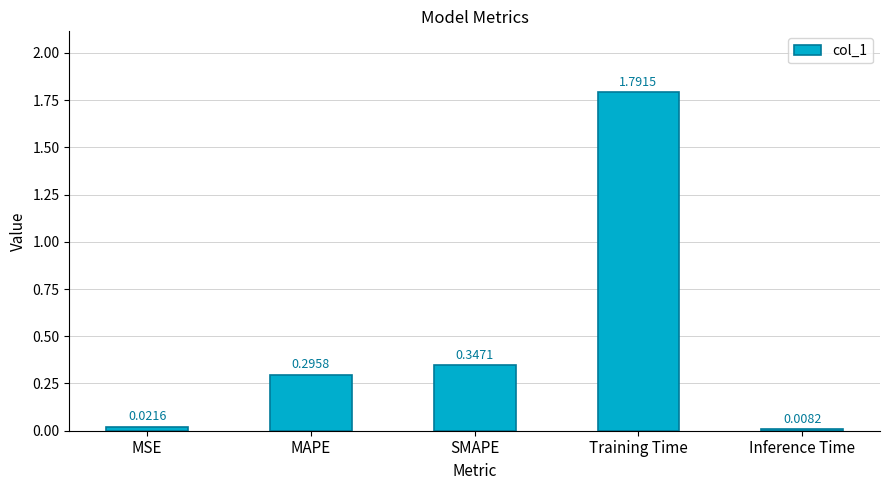

What is the change in value from SMAPE to Inference Time?

-0.3